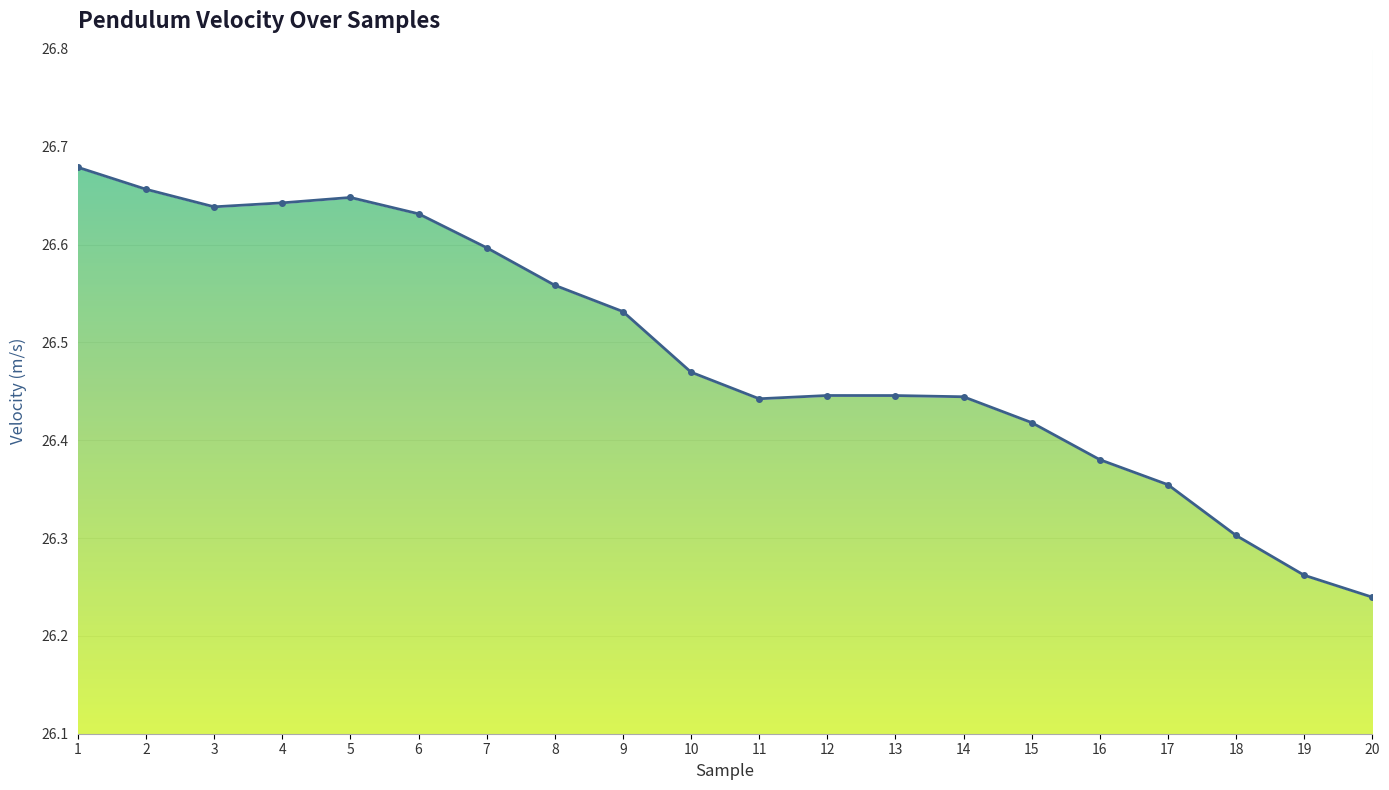

Reading right to left, what are all the values shown in this chart?

20=26.2	19=26.3	18=26.3	17=26.4	16=26.4	15=26.4	14=26.4	13=26.4	12=26.4	11=26.4	10=26.5	9=26.5	8=26.6	7=26.6	6=26.6	5=26.6	4=26.6	3=26.6	2=26.7	1=26.7